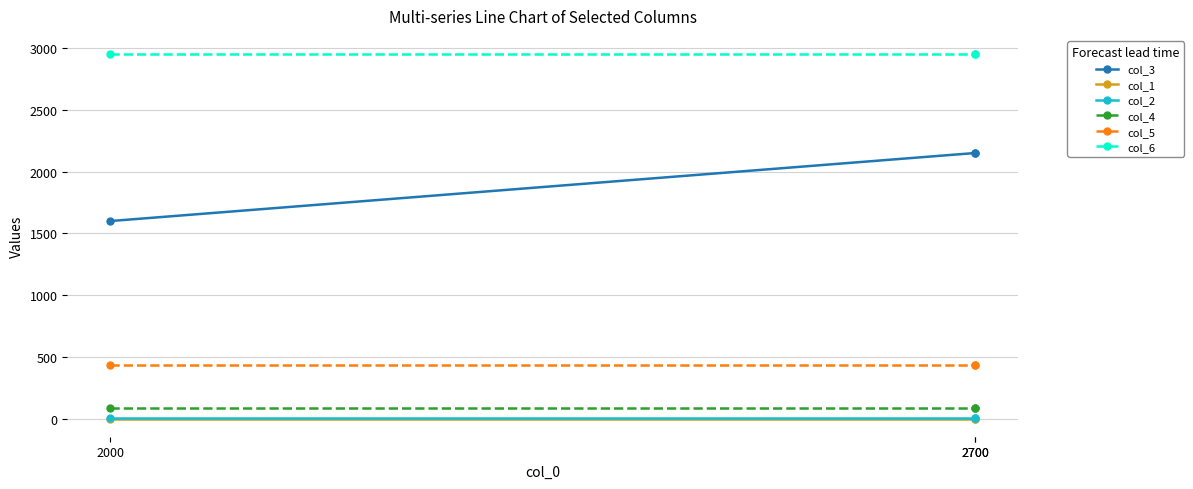

What is the highest value of the col_3 series?

2150